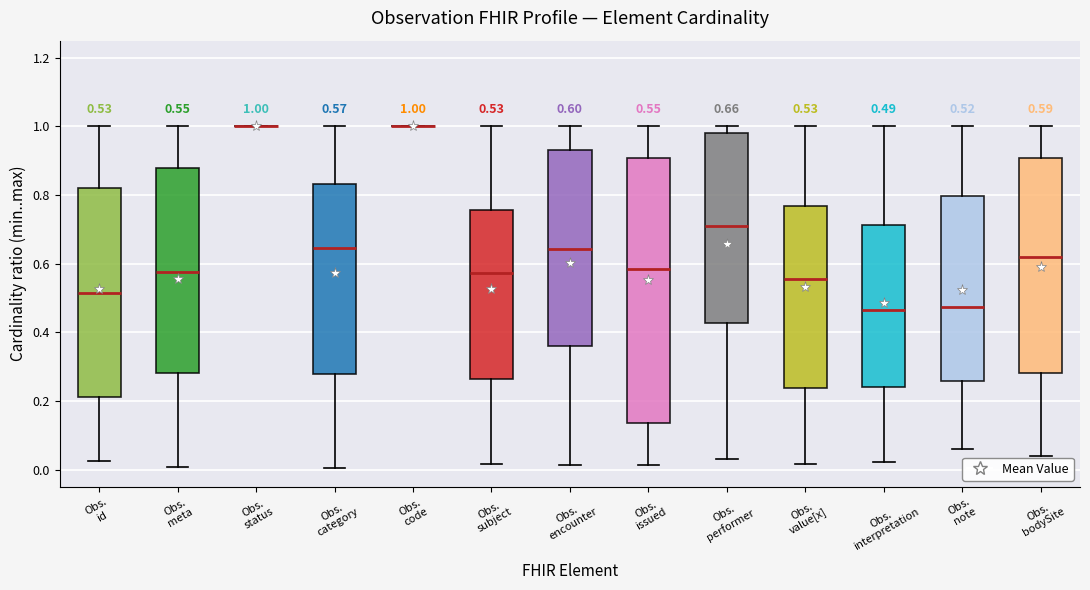

Comparing the boxes themselves (not the whiskers), which one is the tallest?

Obs. issued